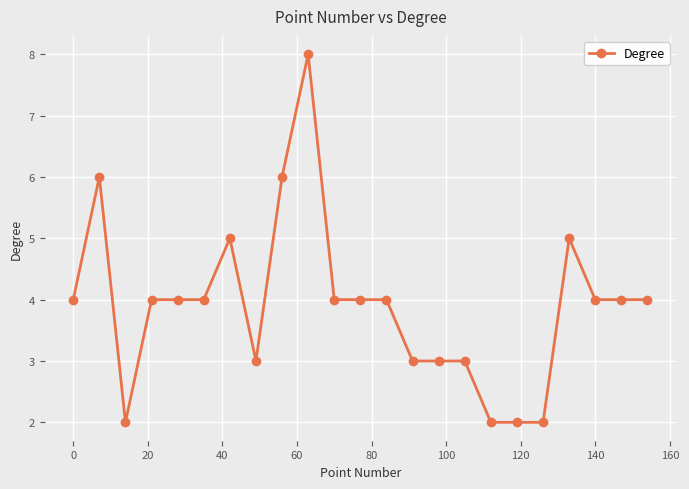

What is the value of the 1st point from the left?

4